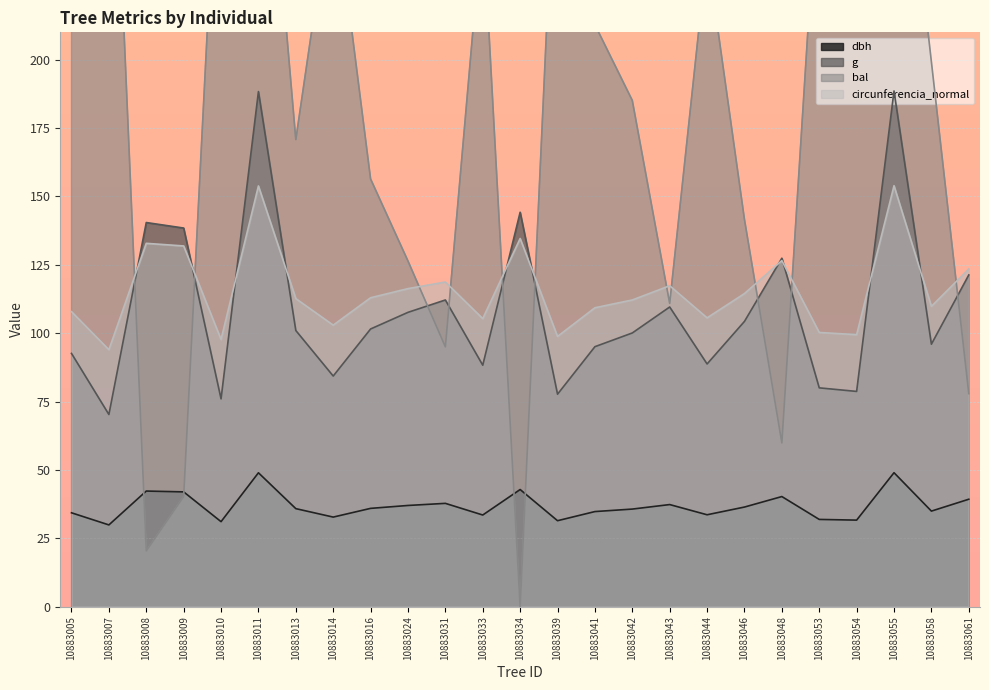

What is the value of the circunferencia_normal point at the 10th from the left?

116.3